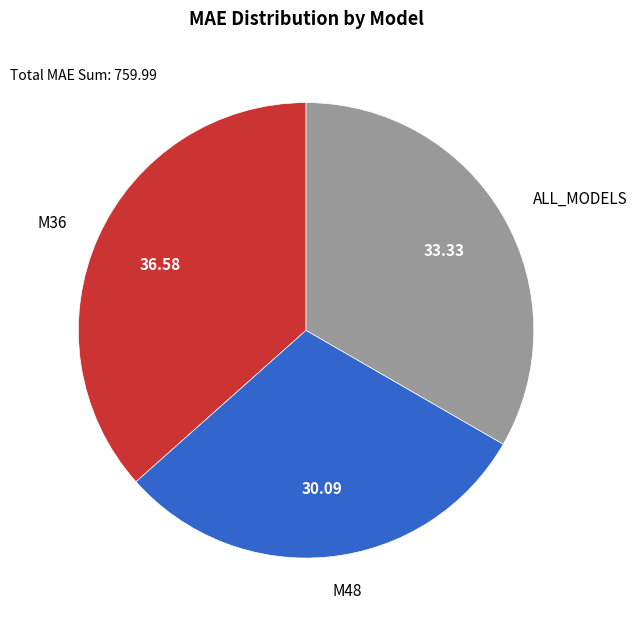

Does any single category account for the majority?

No